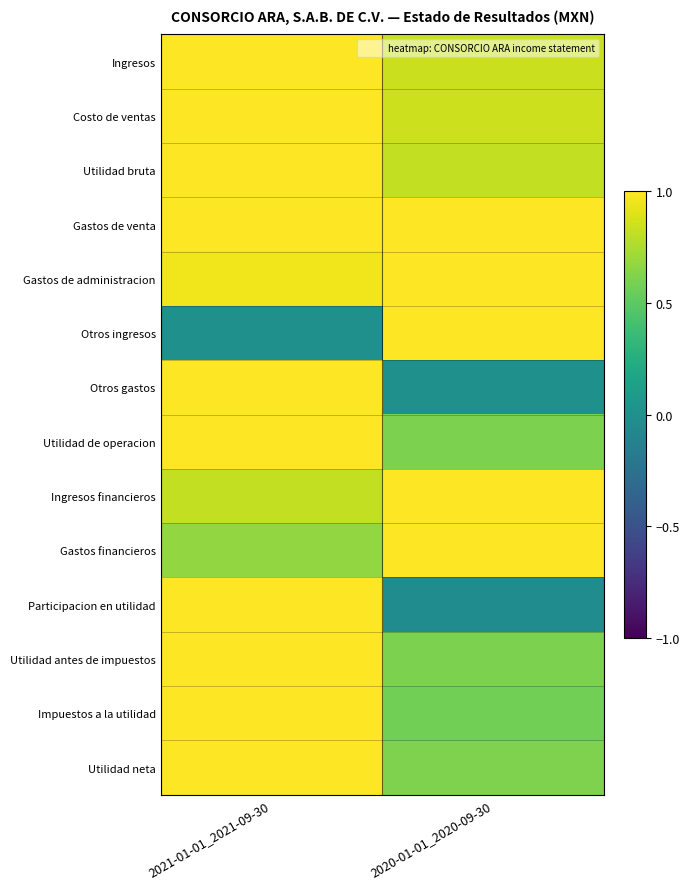

Between 2020-01-01_2020-09-30 and 2021-01-01_2021-09-30, which is larger?

2021-01-01_2021-09-30